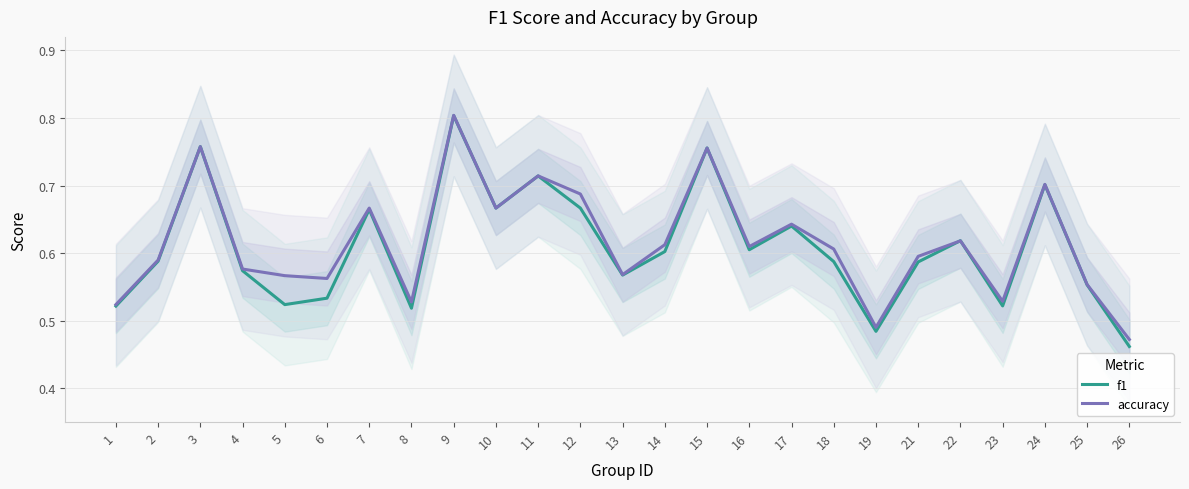

True or false: accuracy and f1 cross at least once.

True